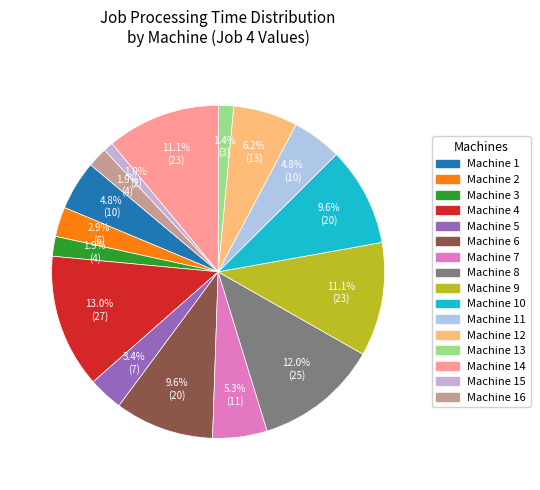

Is there any slice that represents more than half of the pie?

No